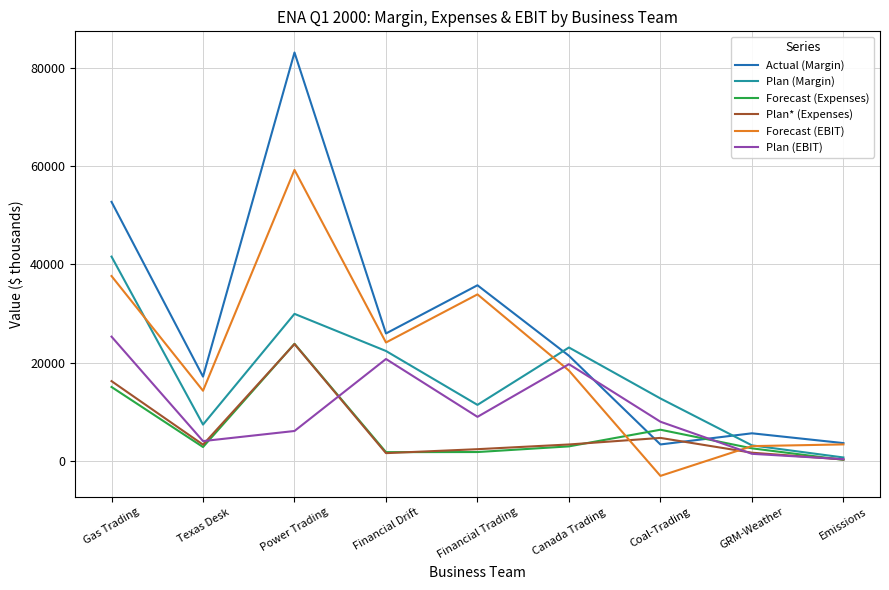

Which label corresponds to the largest value in the chart?

Power Trading